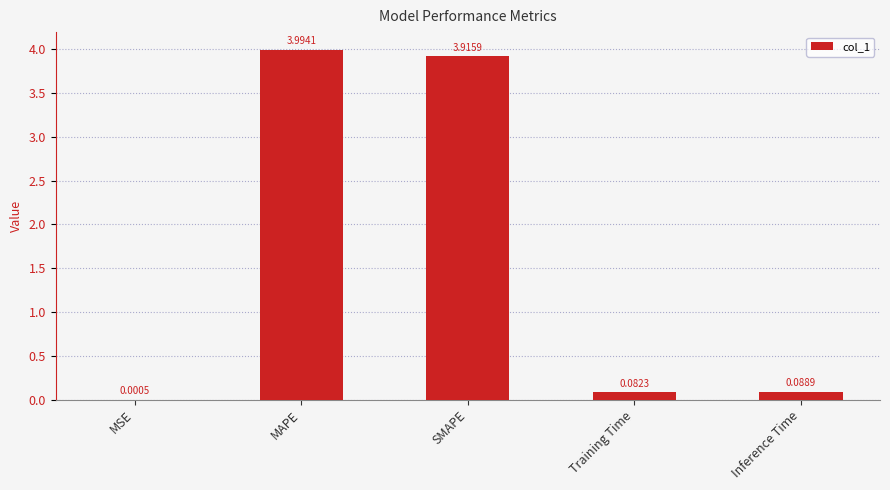

Does the chart contain stacked bars?

No